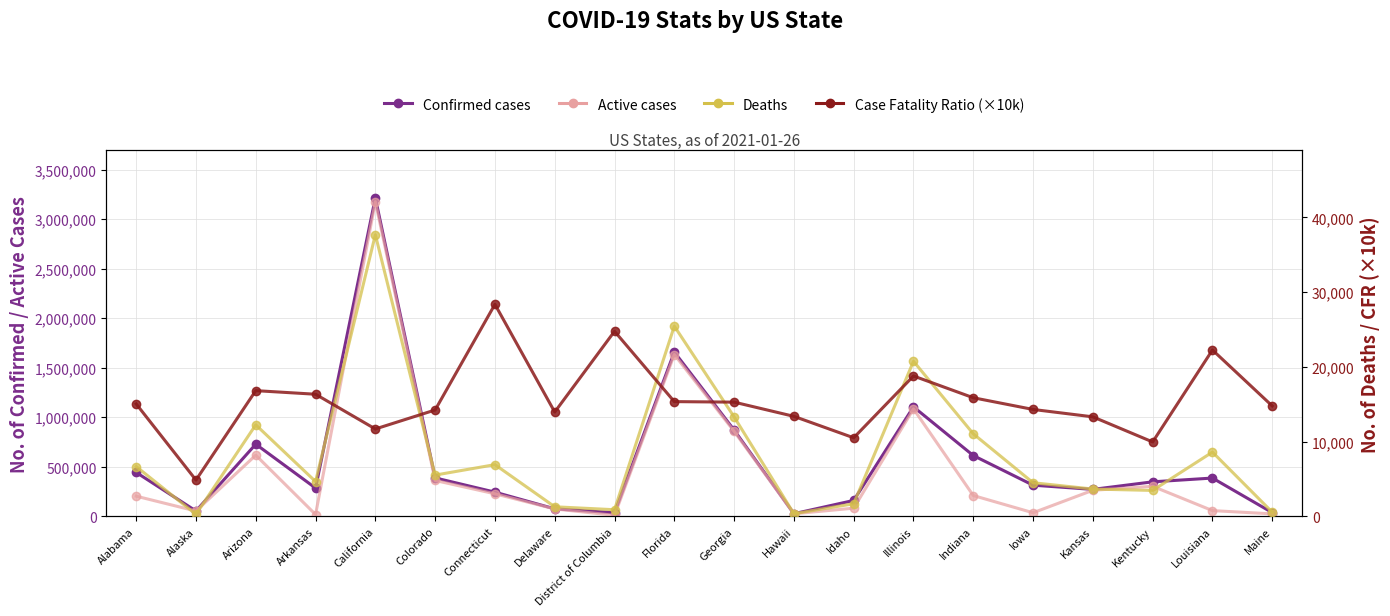

In Confirmed cases, how many points are lower than both neighbors (excluding endpoints)?

5